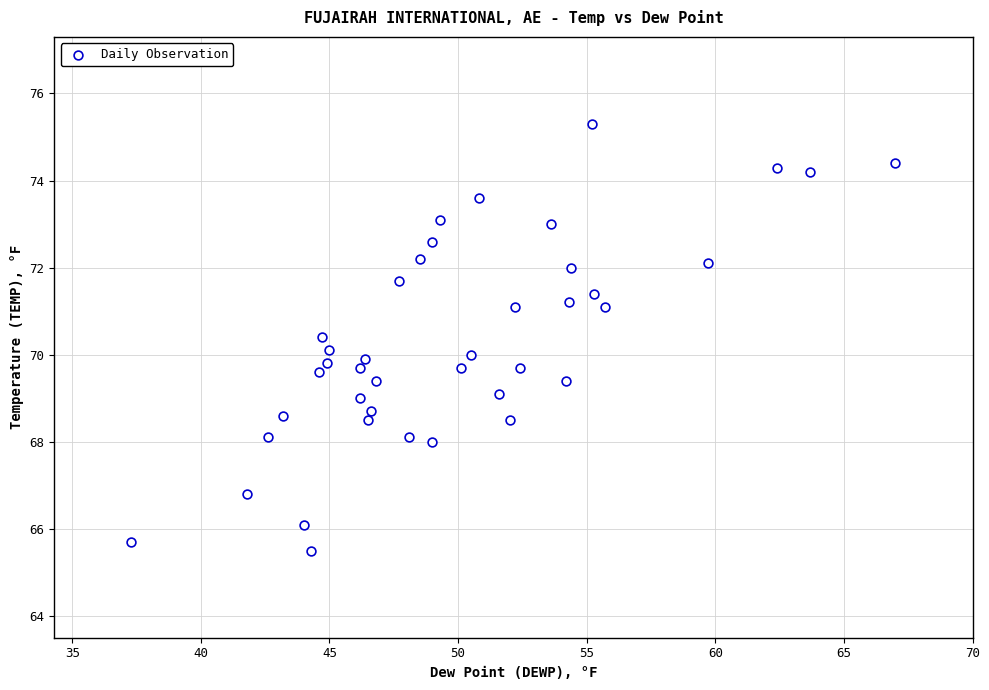

What is the range of X values (max minus min)?

29.7